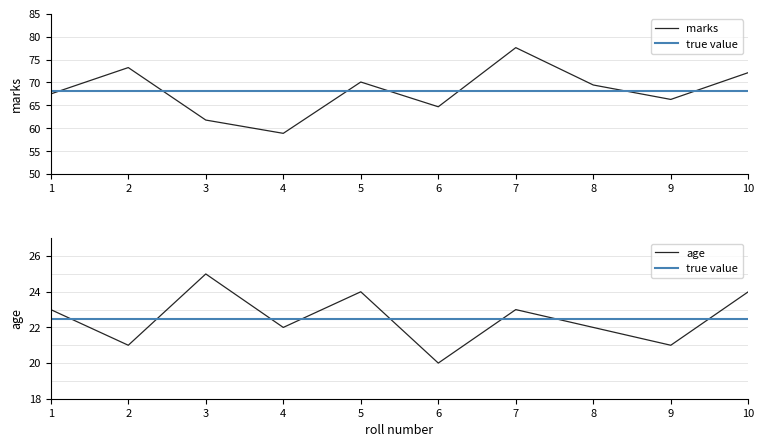

True or false: age and marks intersect in this chart.

False